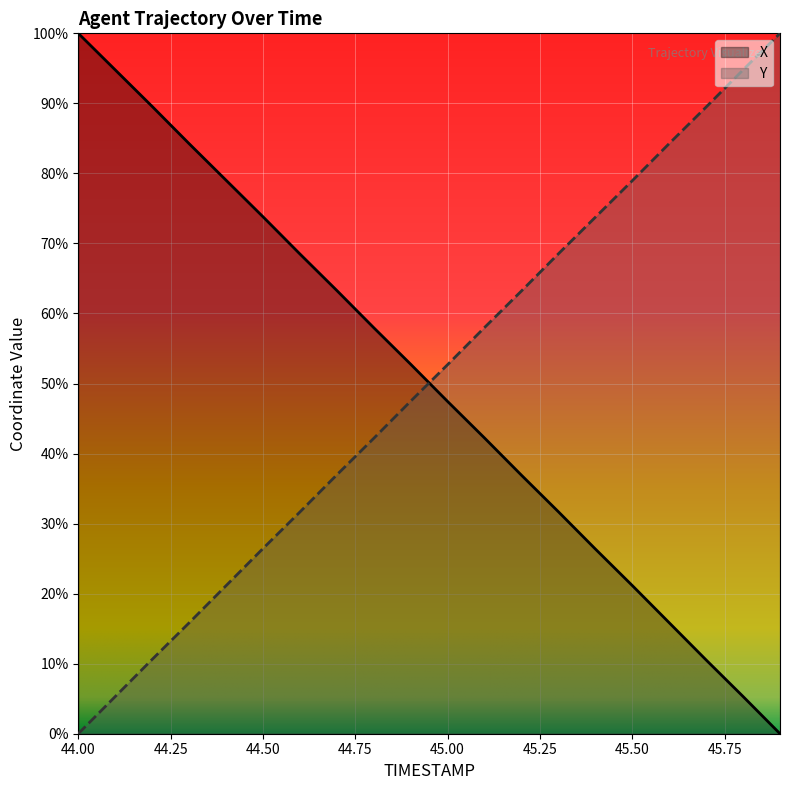

What position from the left is 45.7?

18